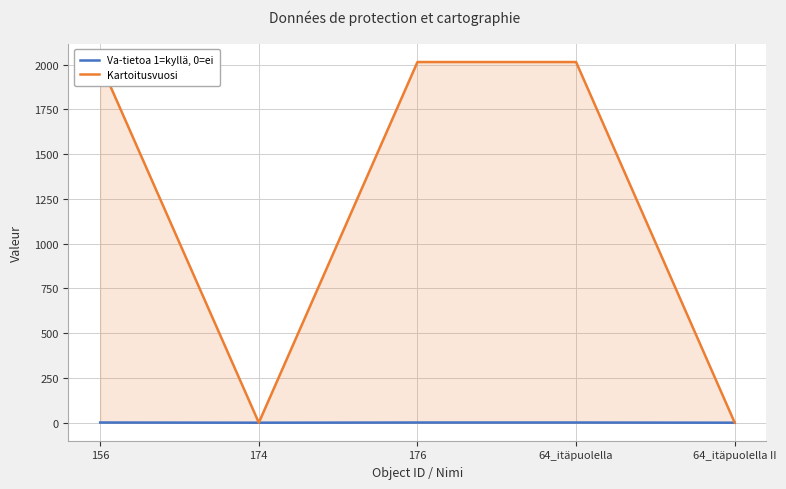

What is the value of the Kartoitusvuosi point at the 1st from the left?

2009